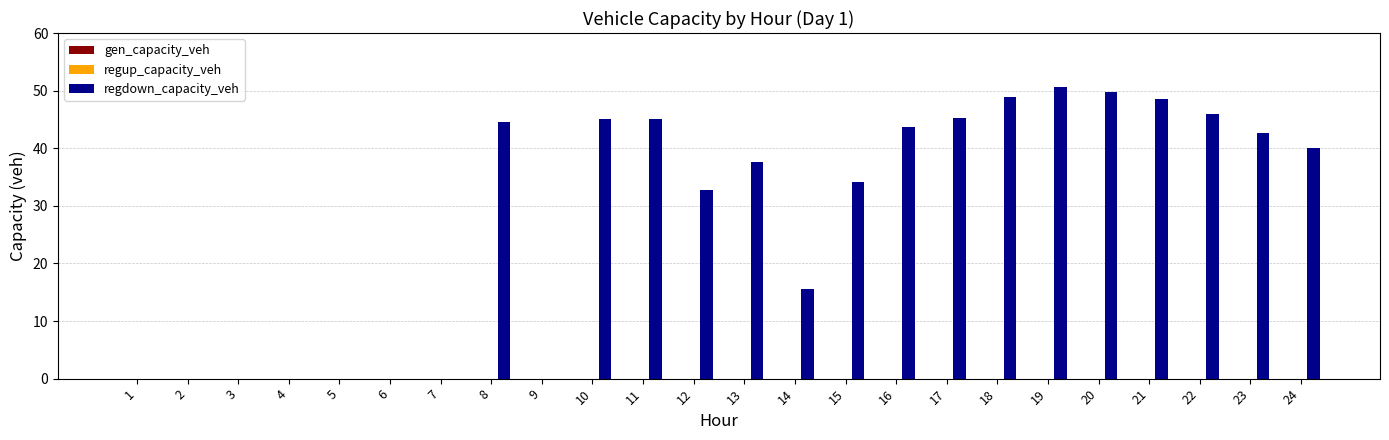

Are the bars horizontal?

No